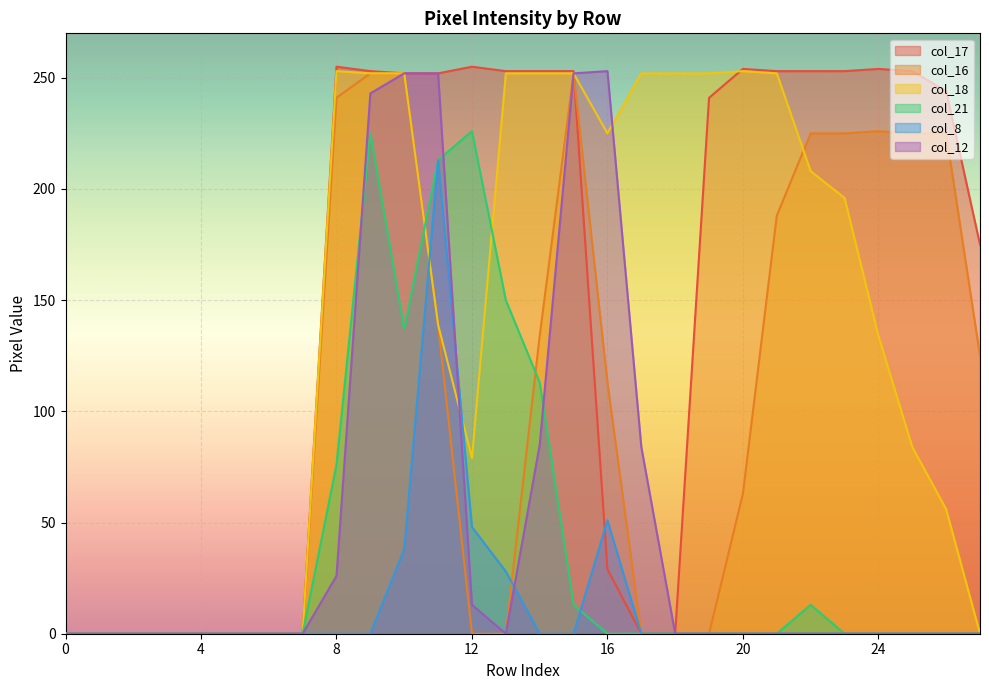

What is the approximate value of col_16 at 23?

225